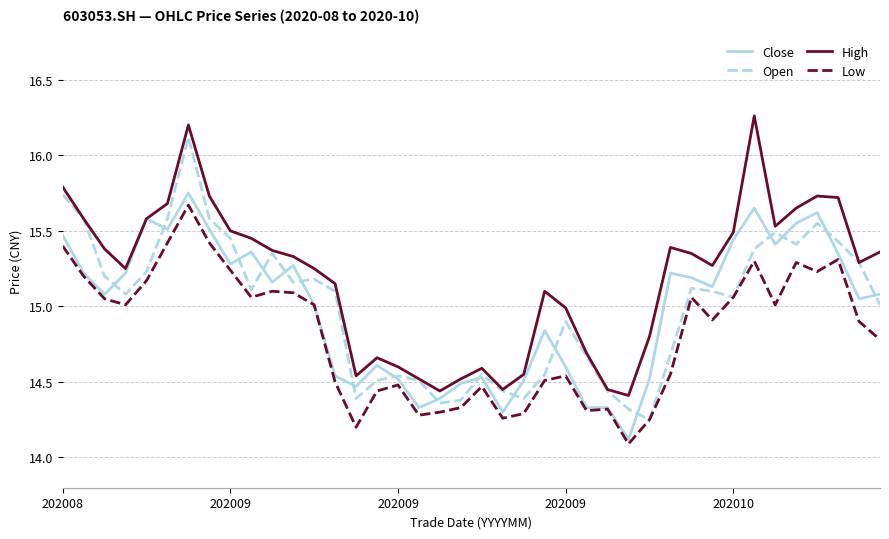

What is the smallest value displayed?

14.1